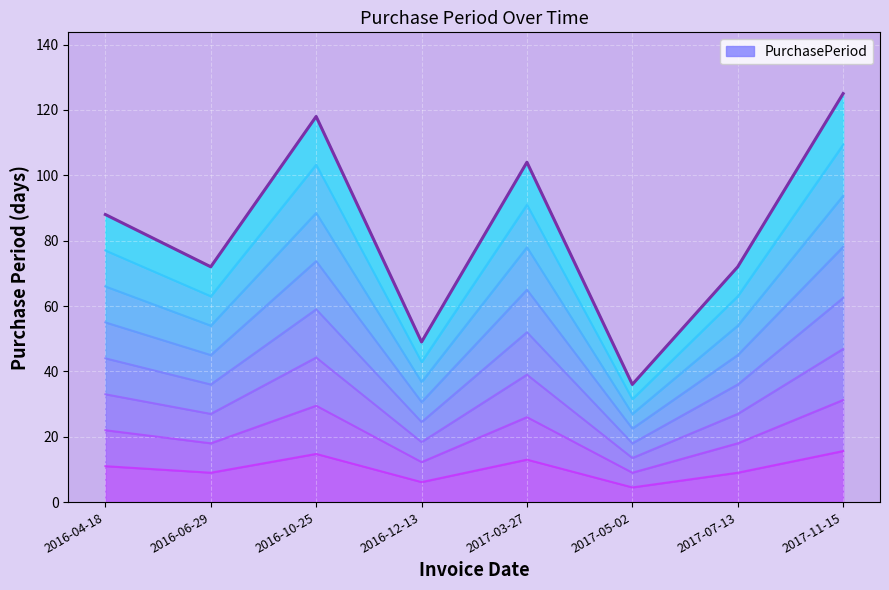

List the labels in order of value, largest first.

2017-11-15, 2016-10-25, 2017-03-27, 2016-04-18, 2016-06-29, 2017-07-13, 2016-12-13, 2017-05-02